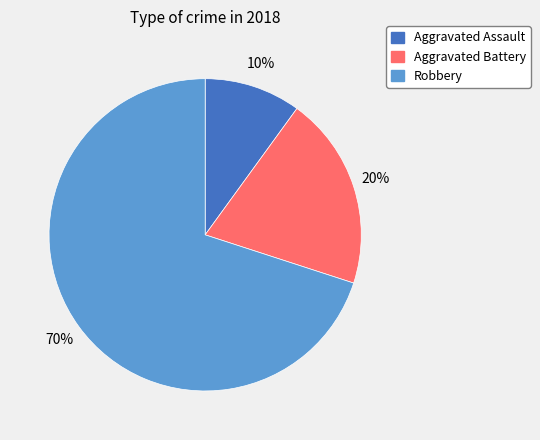

Count the number of slices in the pie.

3